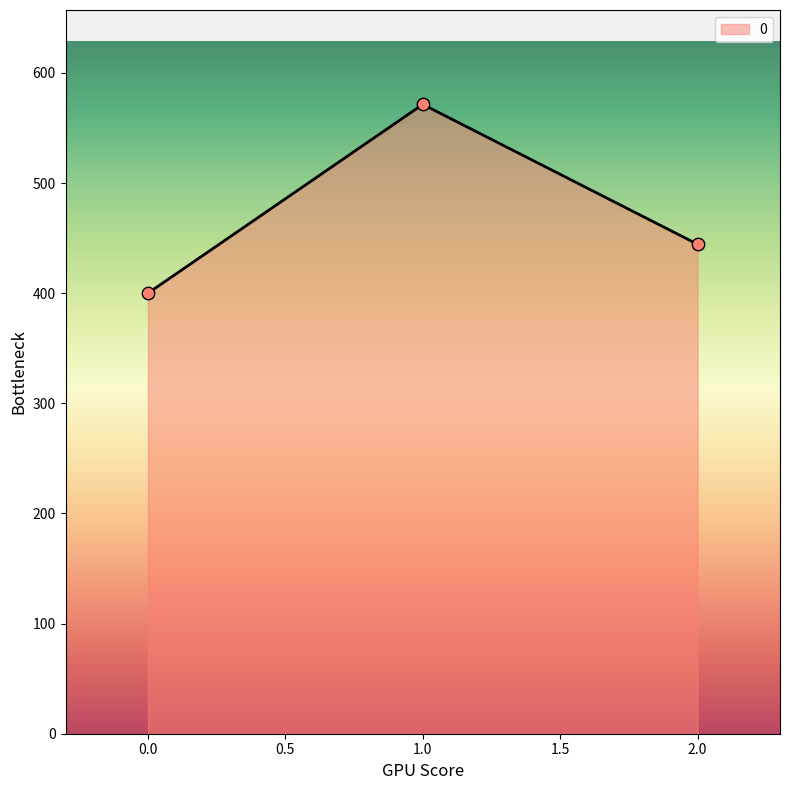

Approximately how many times larger is the value at 0.0 compared to 1.0?

0.7